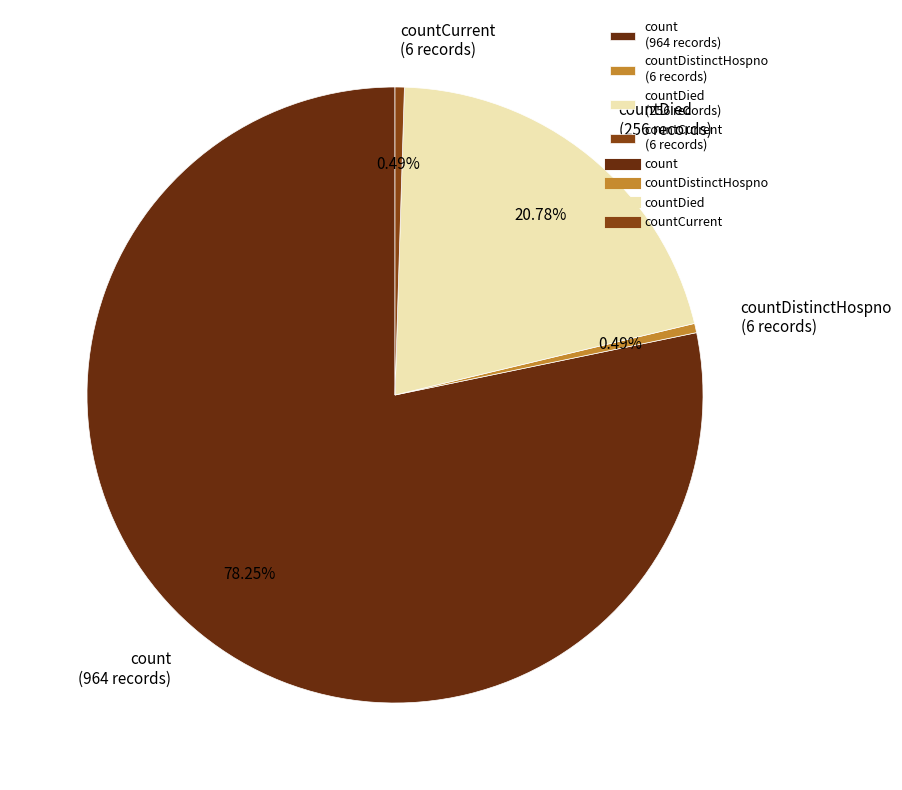

What is the largest slice in the pie chart?

count (964 records)